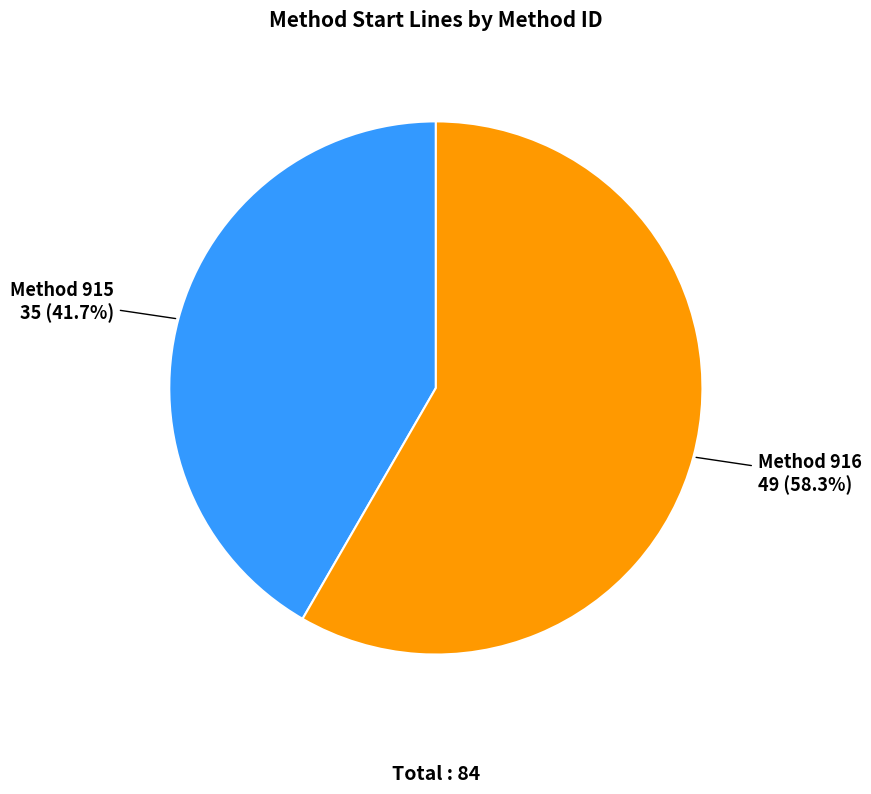

How many slices are in this pie chart?

2